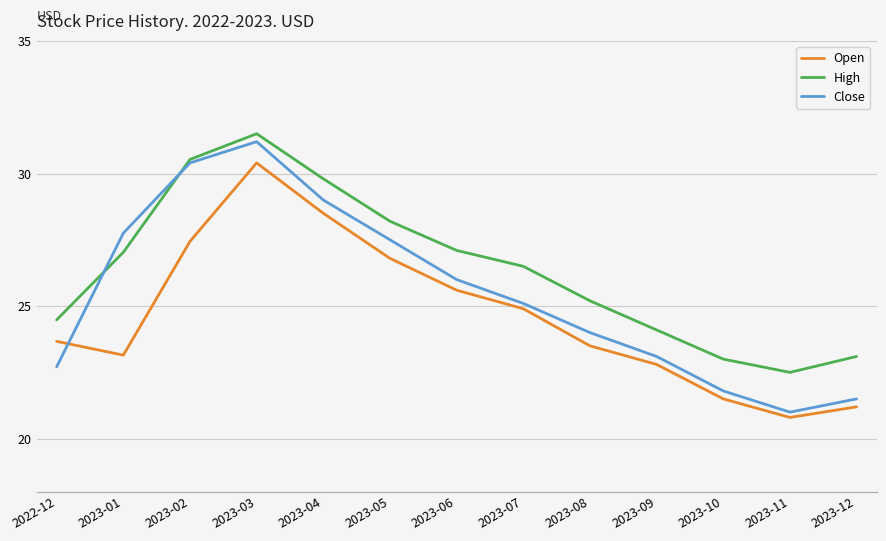

Where is the first local minimum for High?

2023-11